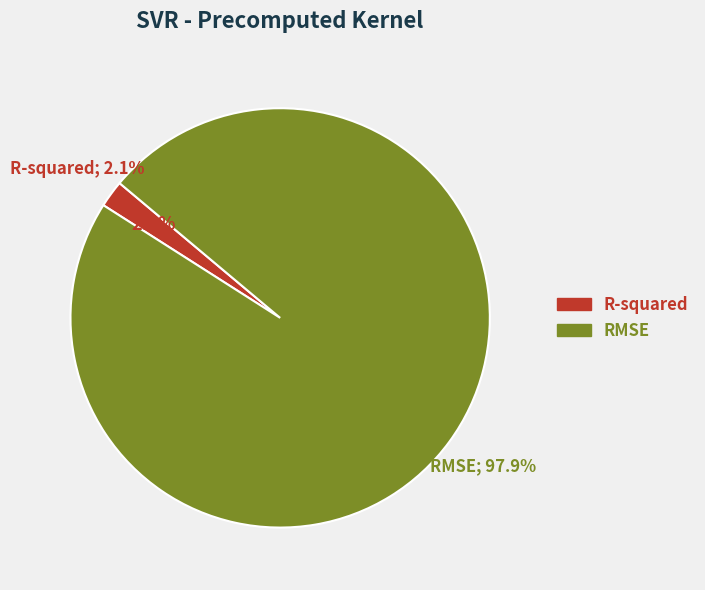

Is RMSE the majority of the pie?

Yes